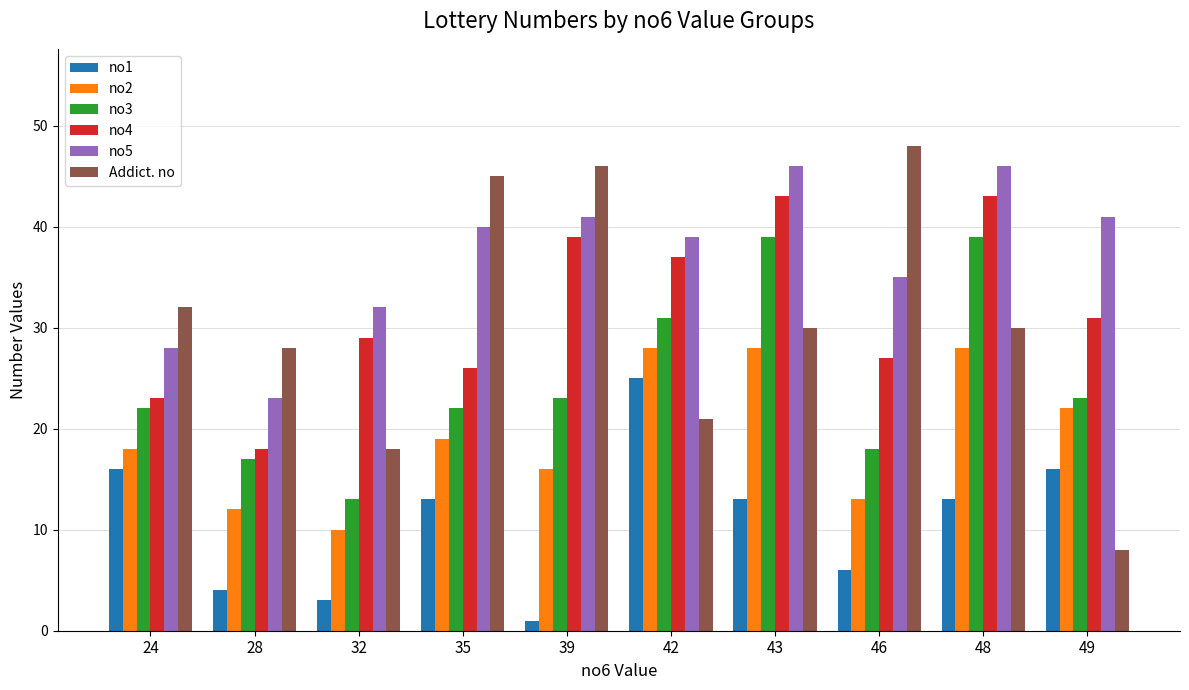

The no2 series shows 28 at 43. True or false?

True